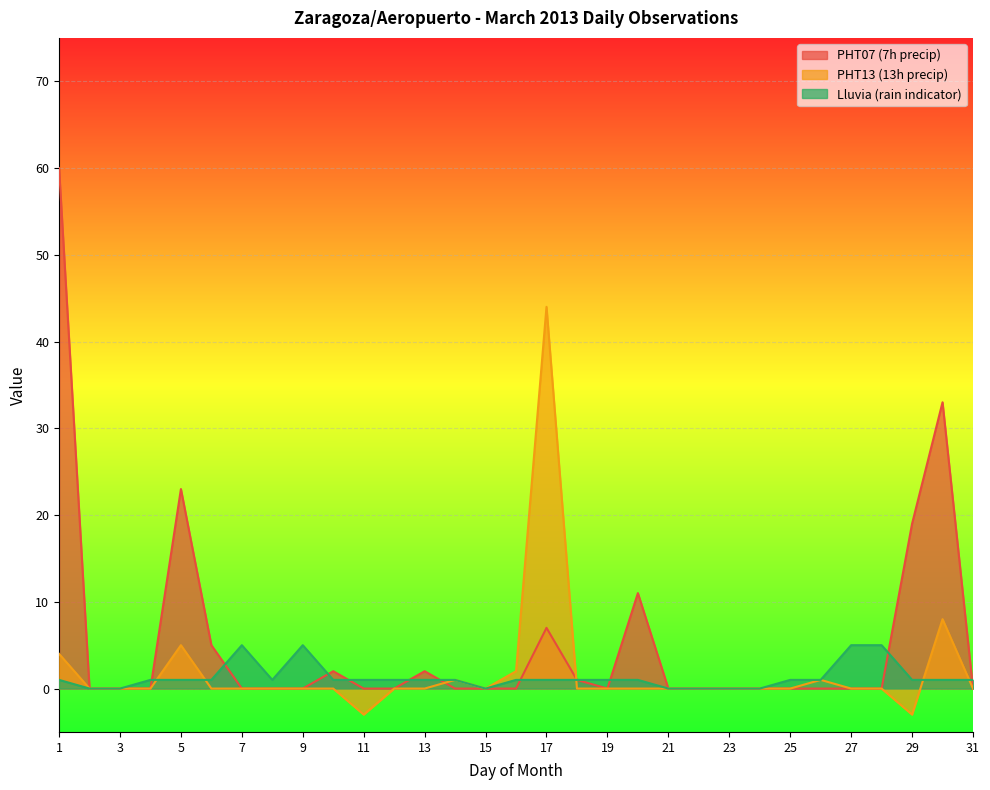

Where is the first local minimum for PHT13?

11